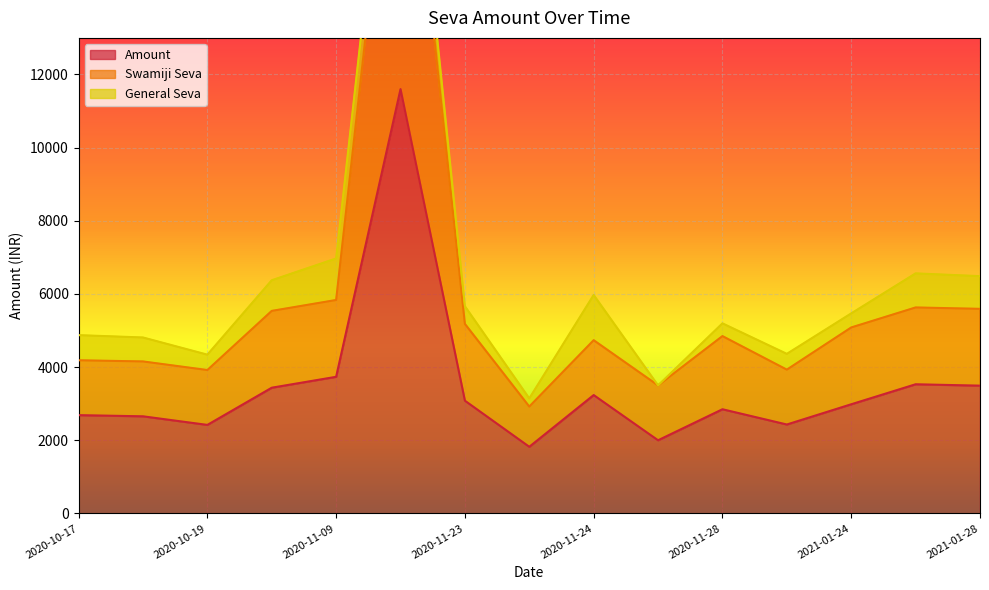

True or false: Amount and Swamiji Seva intersect in this chart.

False